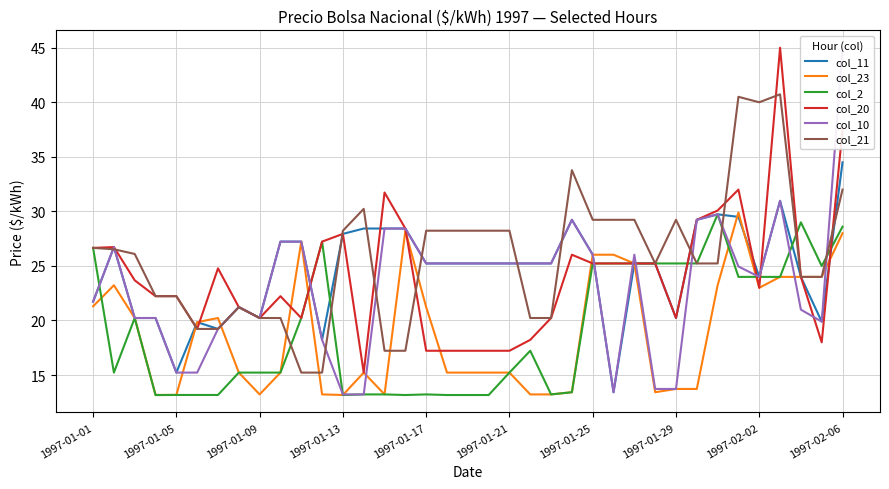

How many interior local valleys does the col_21 series have?

2